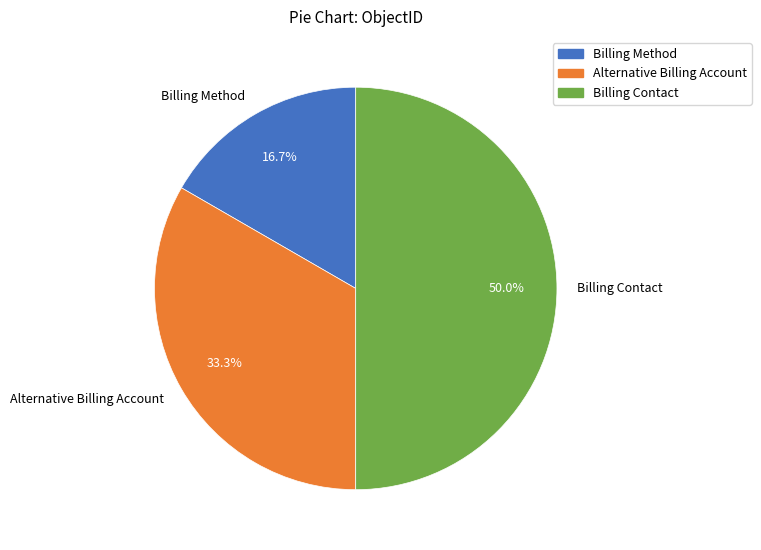

Combined, do Billing Contact and Billing Method account for over 50%?

Yes